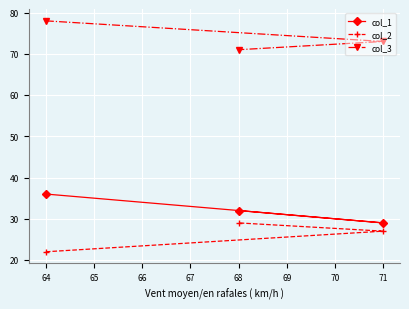

What are all the series names shown in the legend?

col_1, col_2, col_3